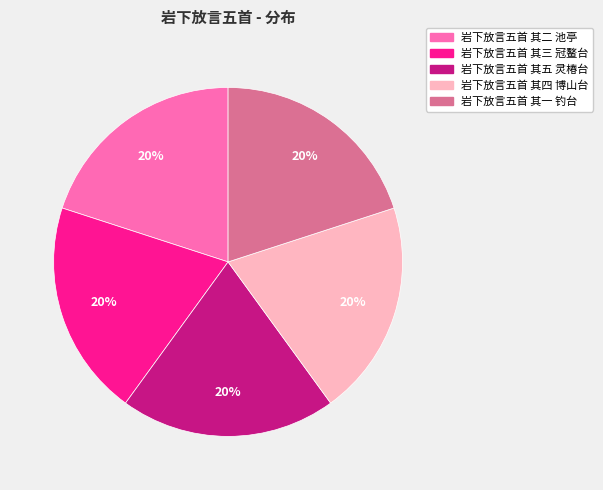

Do 岩下放言五首 其二 池亭 and 岩下放言五首 其五 灵椿台 together represent more than half of the pie?

No